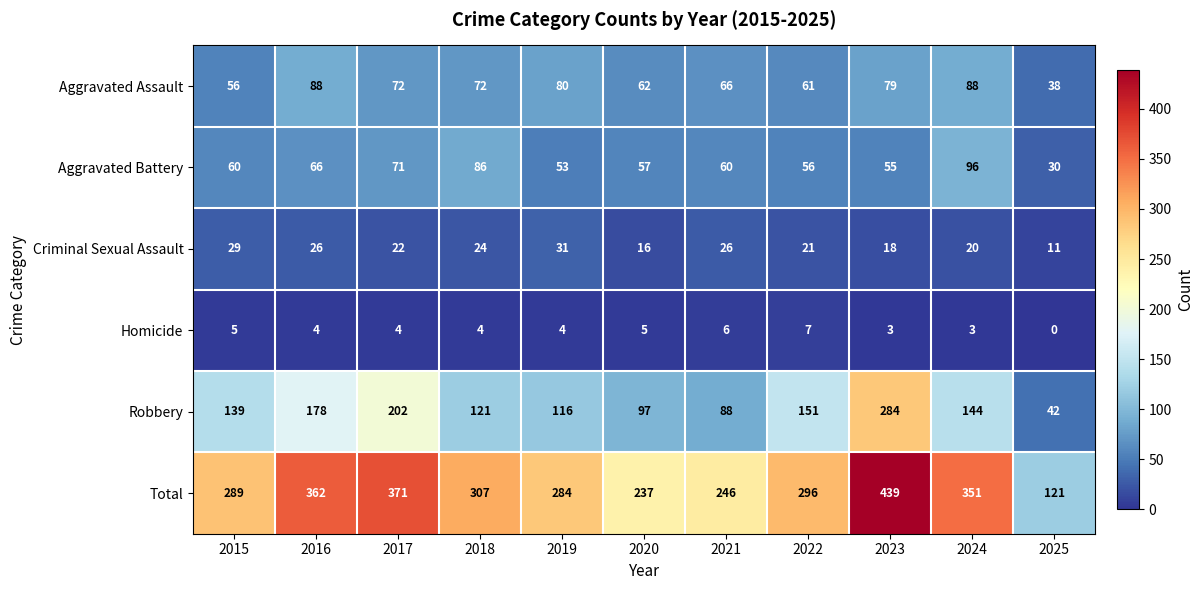

Which series has the largest total across all categories?

Total